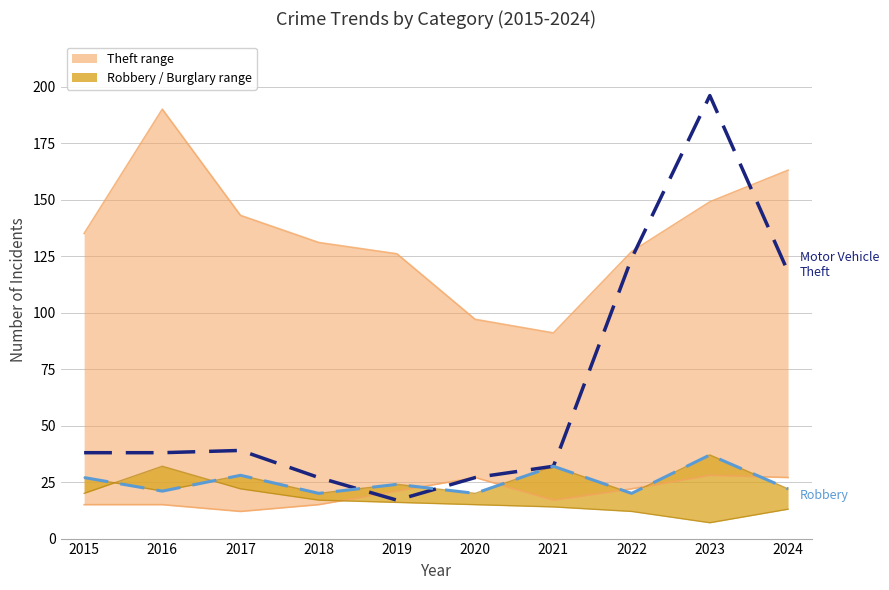

What is the lowest value of the Burglary series?

7